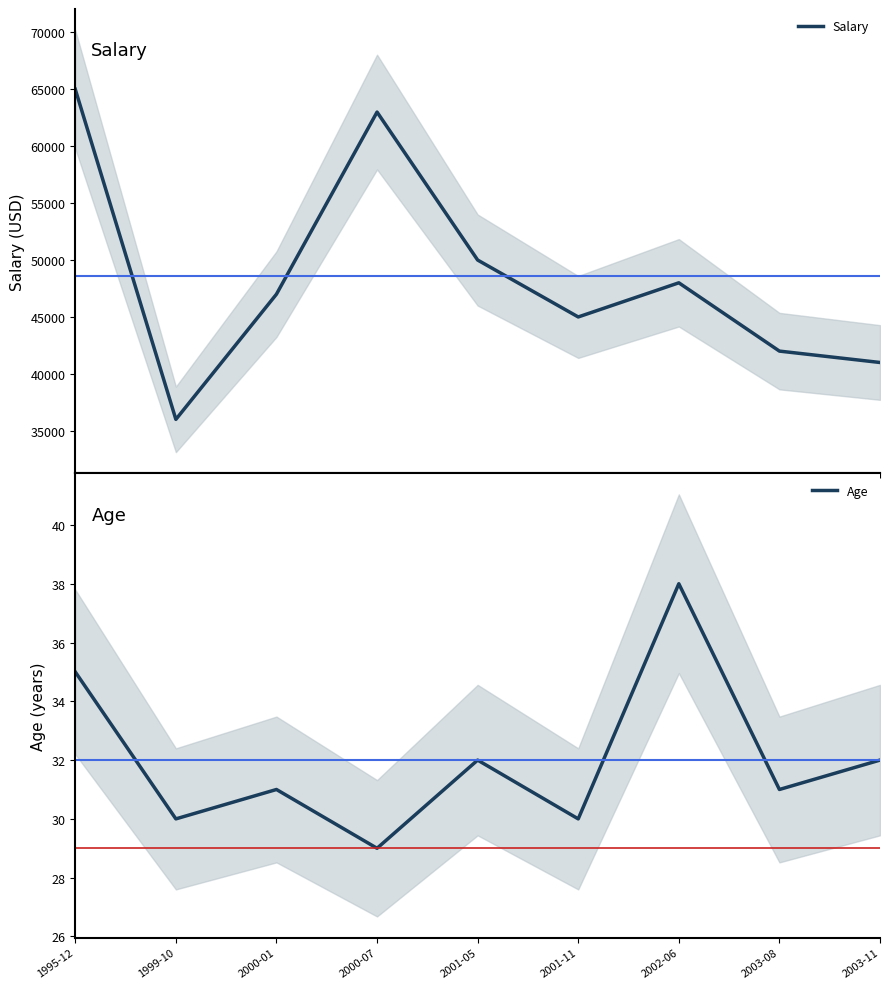

True or false: Age and Salary intersect in this chart.

False